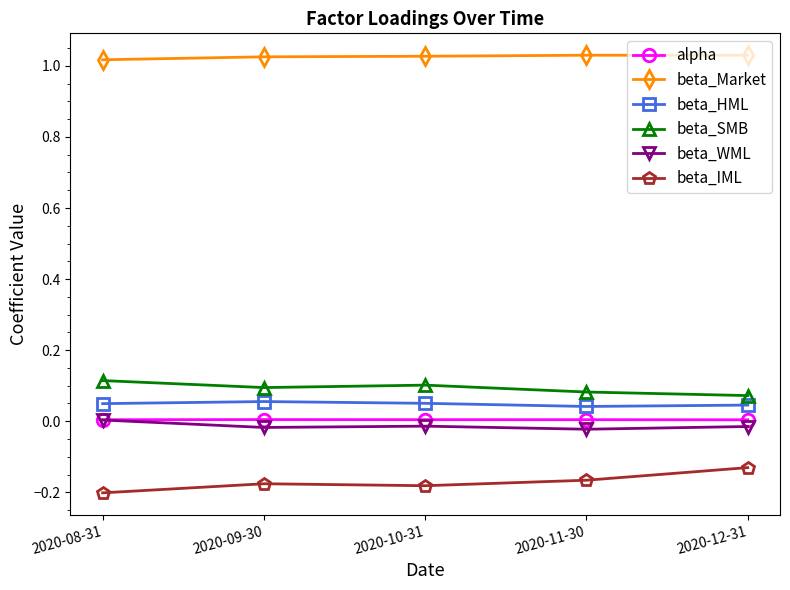

What is the label of the 2nd point from the left?

2020-09-30